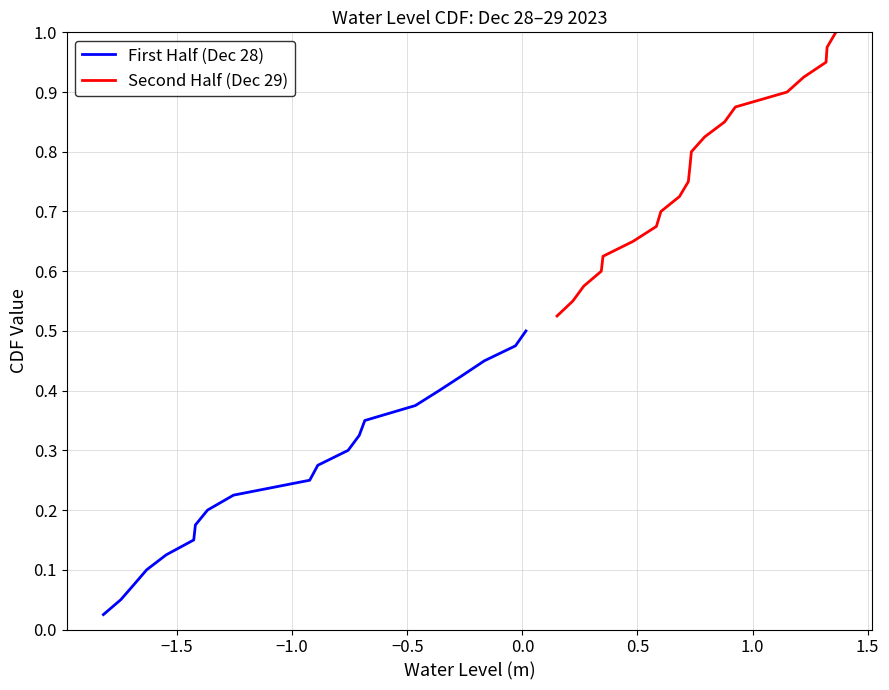

Is this an area chart (filled region under the line)?

No